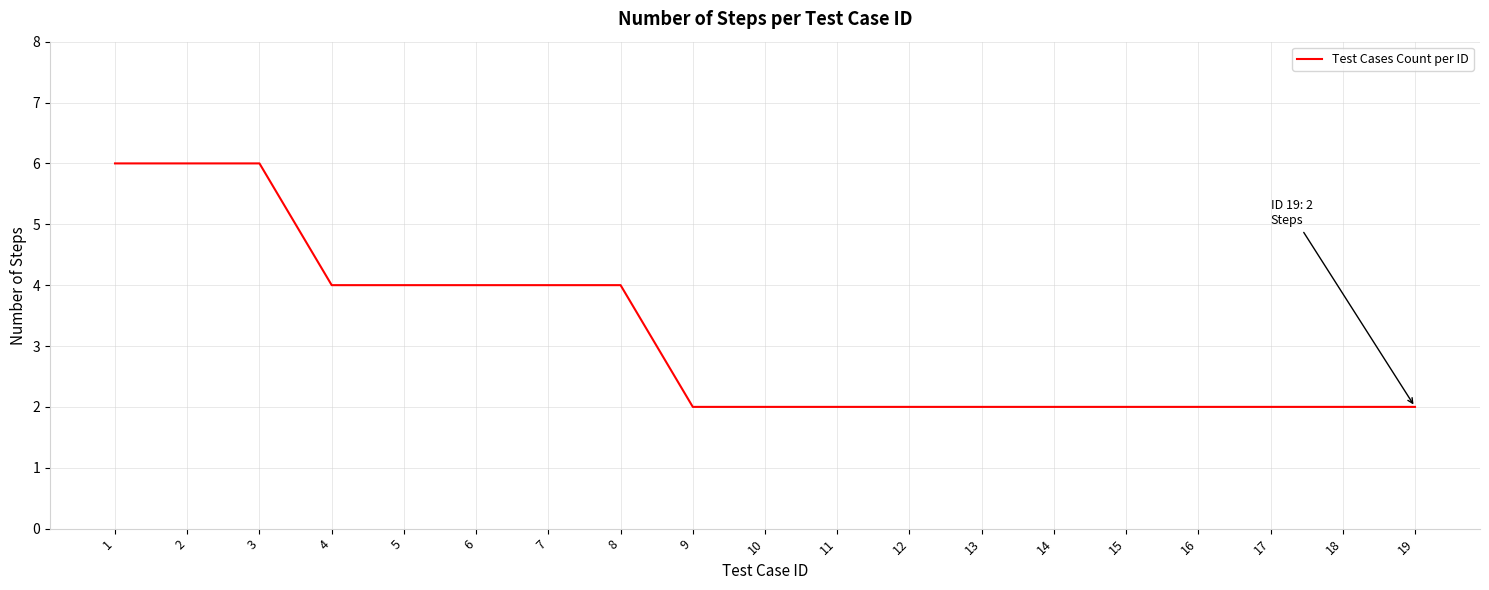

Reading left to right, what are all the values shown in this chart?

1=6	2=6	3=6	4=4	5=4	6=4	7=4	8=4	9=2	10=2	11=2	12=2	13=2	14=2	15=2	16=2	17=2	18=2	19=2